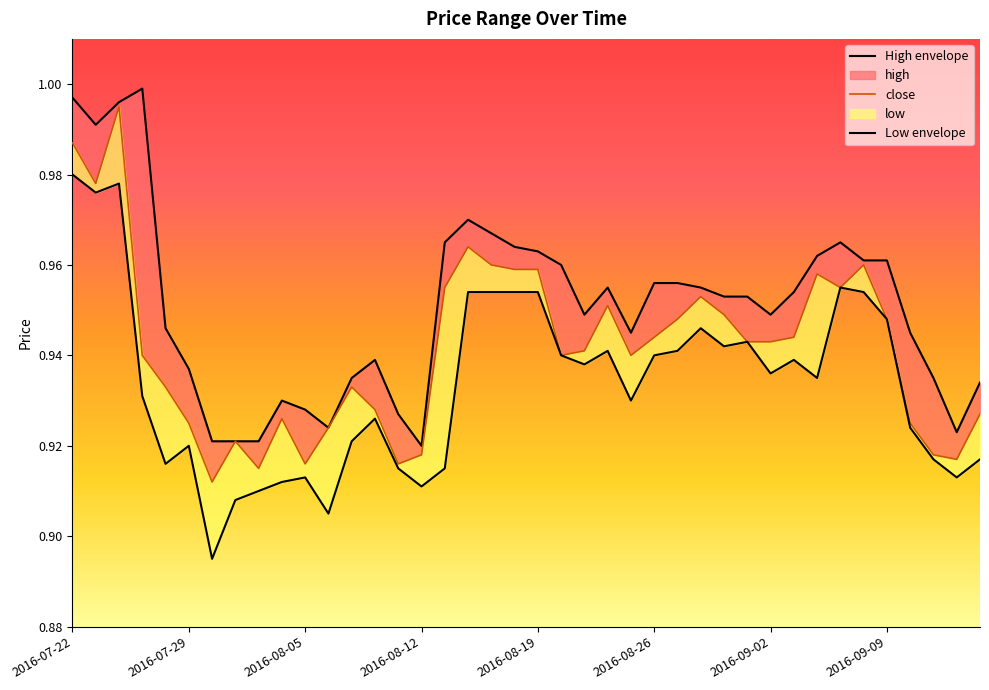

What is the minimum value for high_line?

0.9